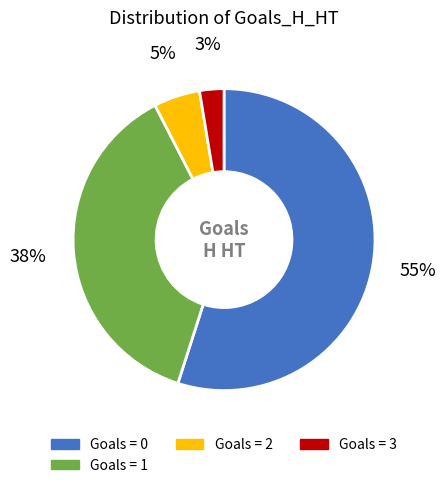

Which category has the smallest portion of the pie?

Goals = 3